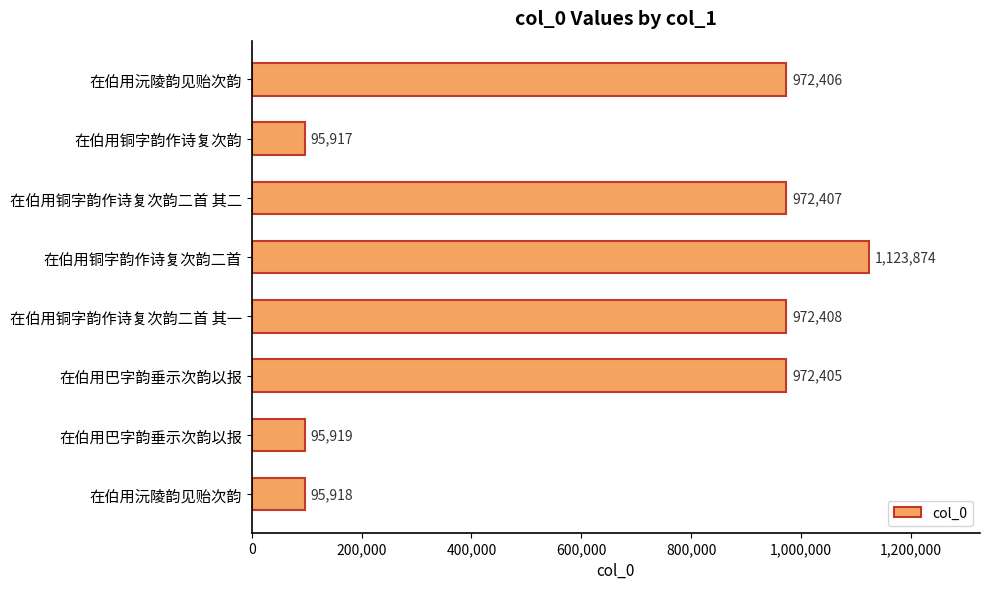

How many categories are shown in the chart?

8